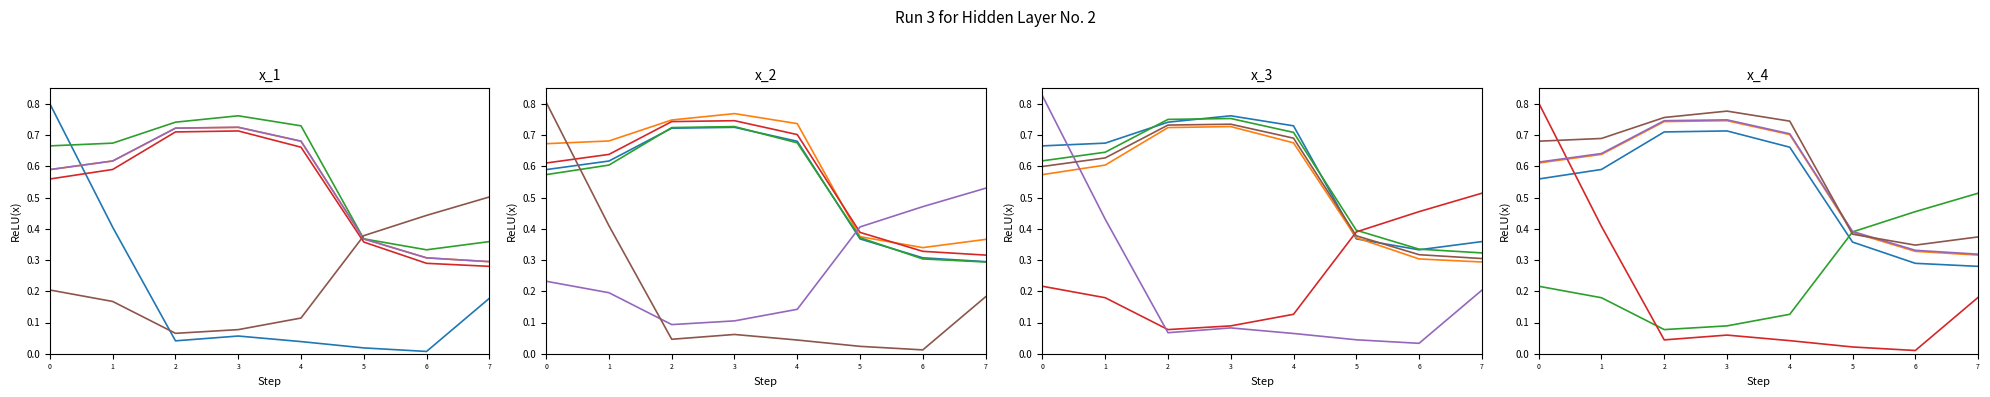

In v_ha, how many points are higher than both neighbors (excluding endpoints)?

1